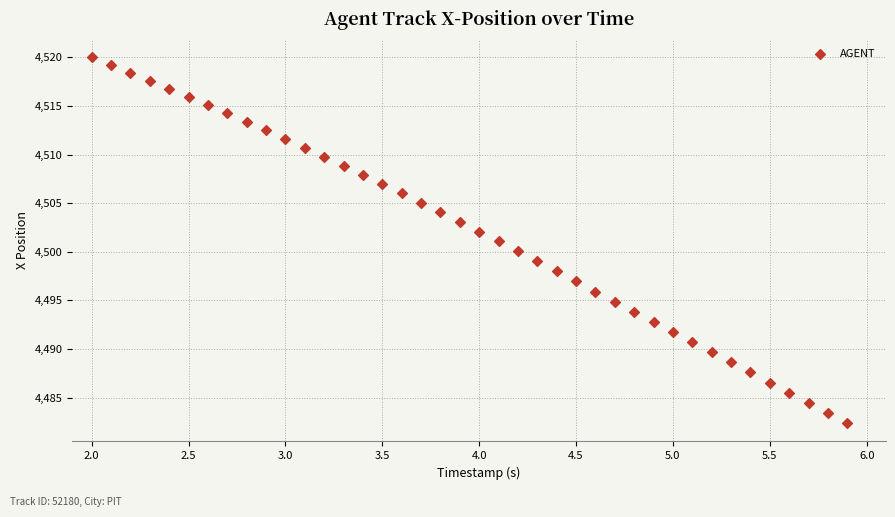

What is the range of X values (max minus min)?

3.9